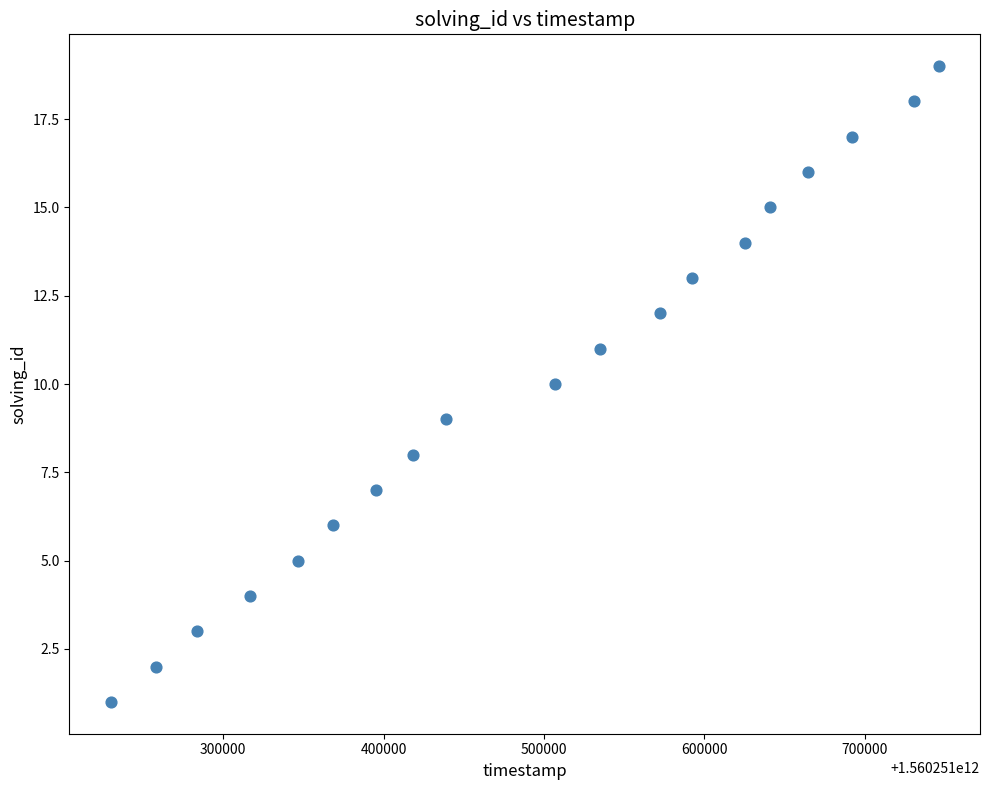

What is the range of Y values (max minus min)?

18